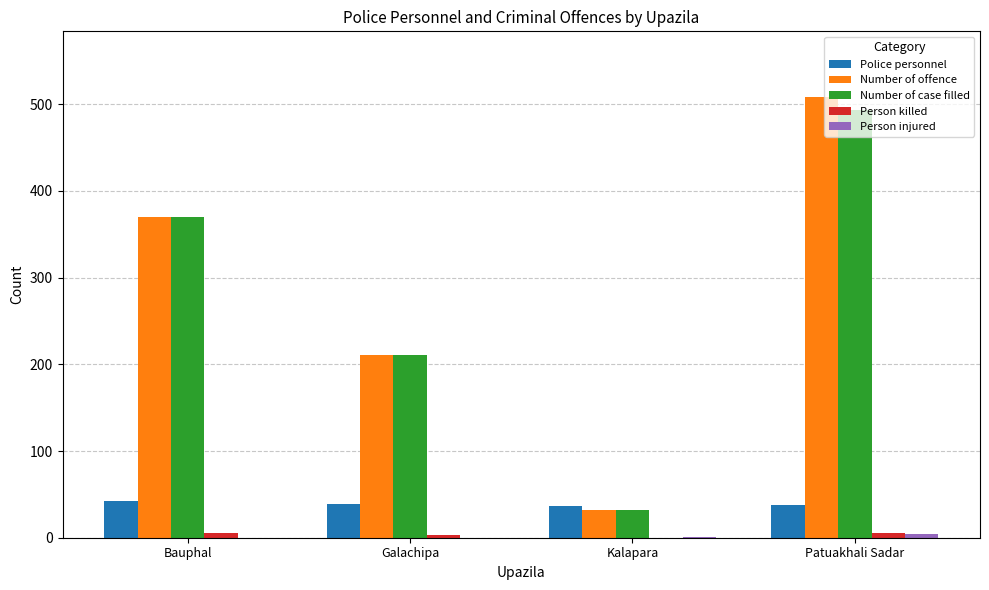

Is the value of Number of case filled at Bauphal greater than the value of Number of offence at Kalapara?

Yes